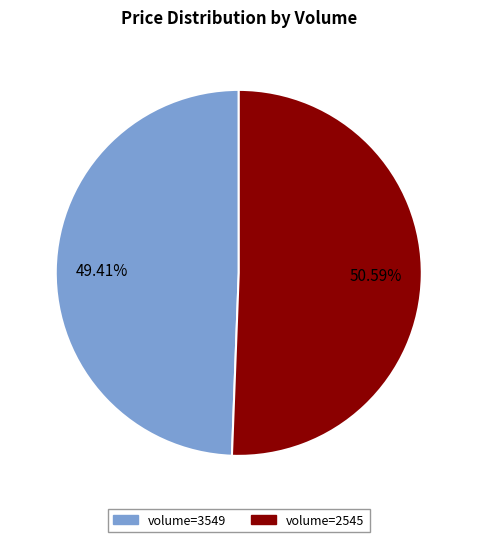

Approximately how many times larger is the value at volume=2545 compared to volume=3549?

1.0